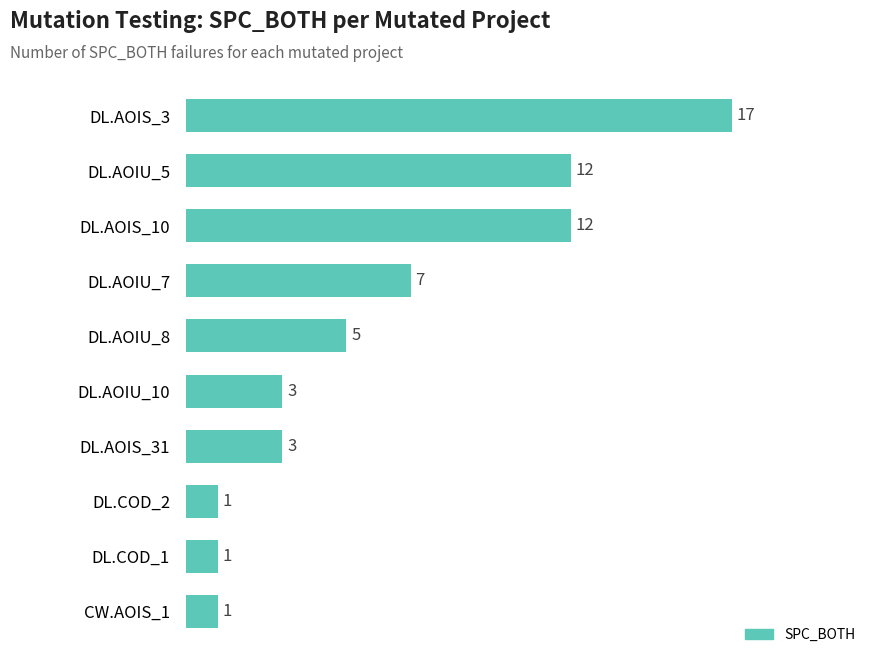

Reading top to bottom, list all the values displayed in this chart.

DL.AOIS_3=17	DL.AOIU_5=12	DL.AOIS_10=12	DL.AOIU_7=7	DL.AOIU_8=5	DL.AOIU_10=3	DL.AOIS_31=3	DL.COD_2=1	DL.COD_1=1	CW.AOIS_1=1